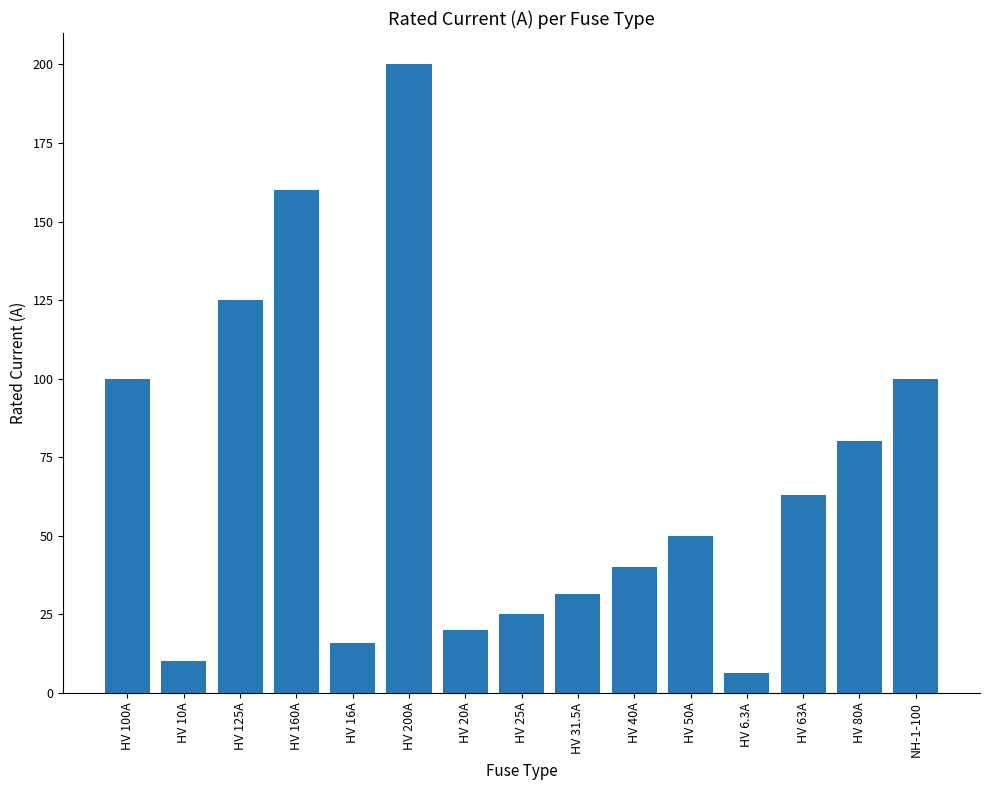

Are the bars horizontal?

No